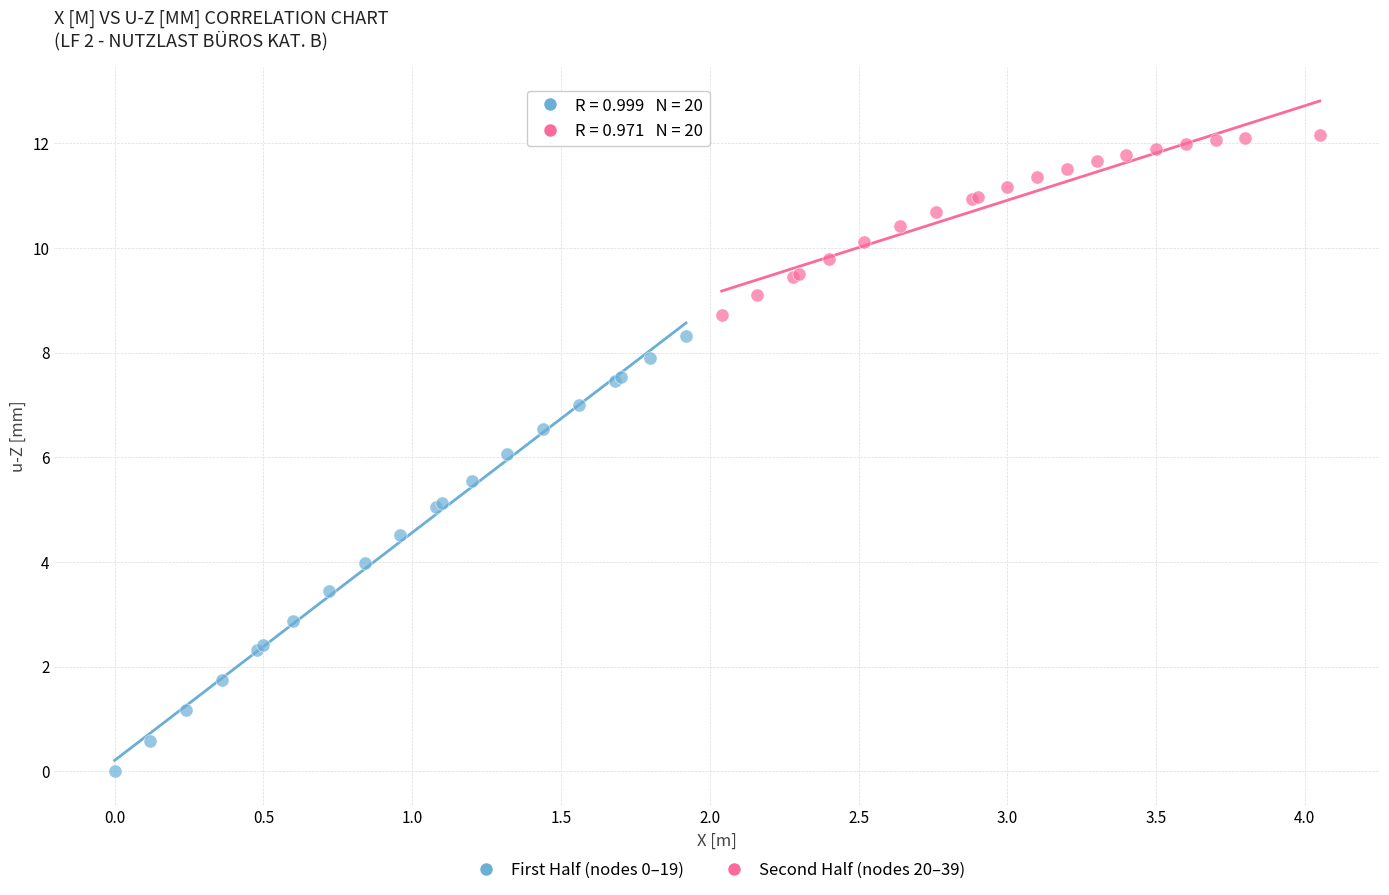

Which series contains the highest Y value?

Second Half (nodes 20–39)